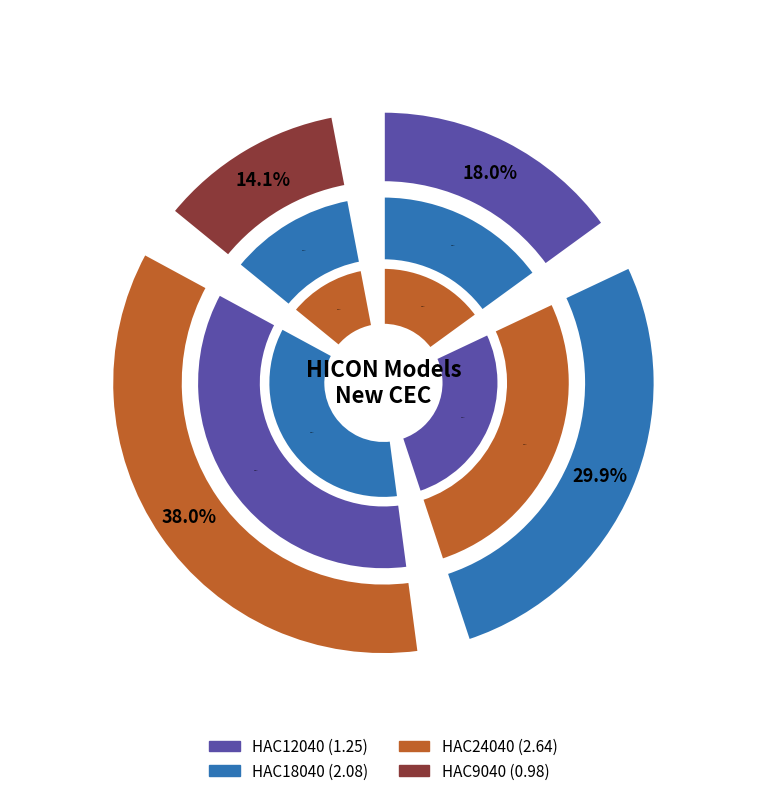

Which category has the smallest portion of the pie?

HAC9040